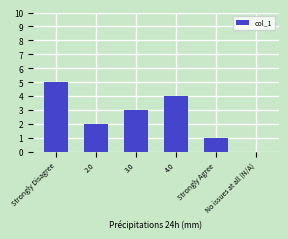

What is the maximum value shown in the chart?

5